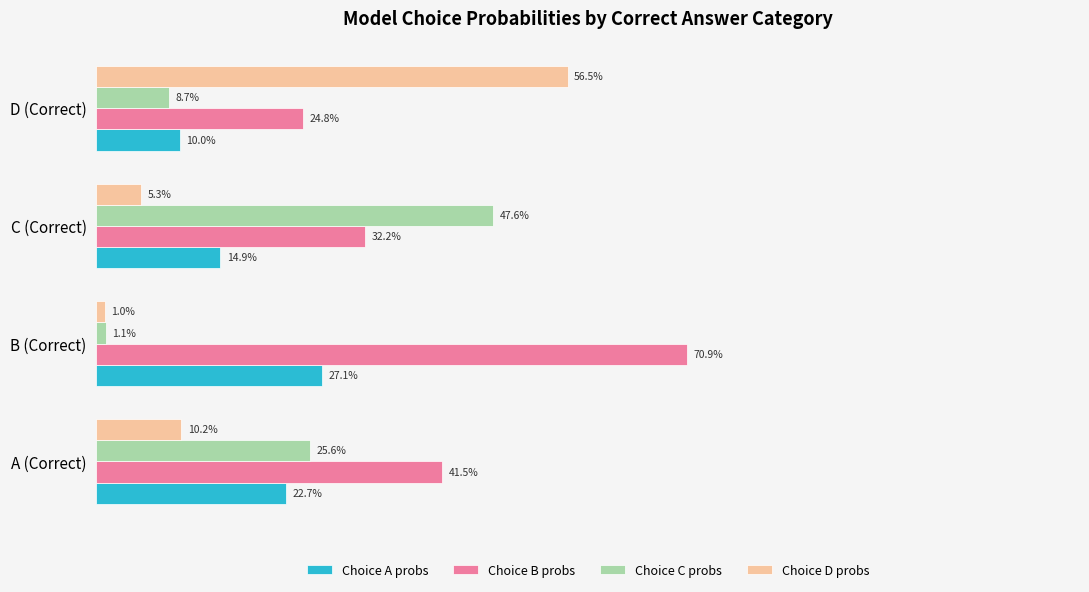

What is the sum of all Choice C probs values?

0.8